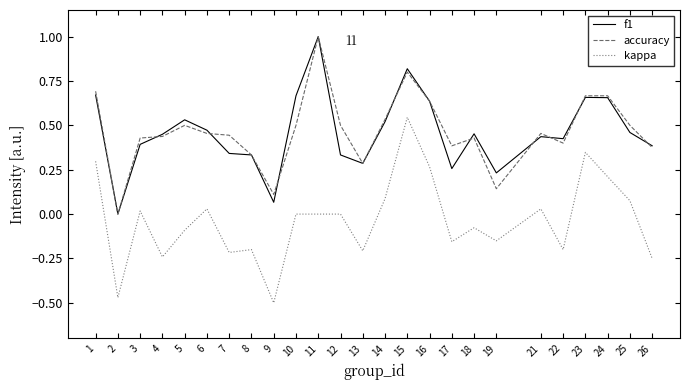

At which label does accuracy reach its peak?

11